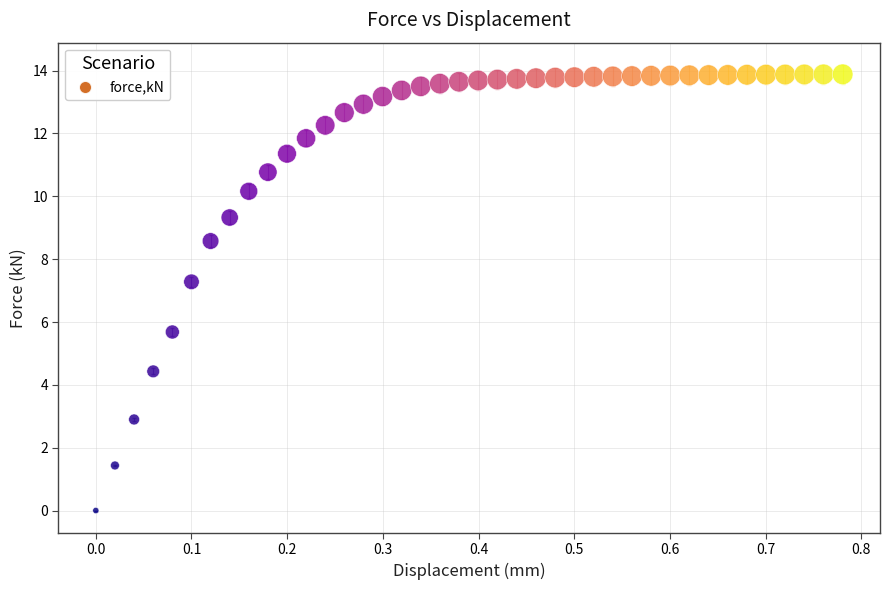

What Y value in the scatter plot is closest to 6?

5.7